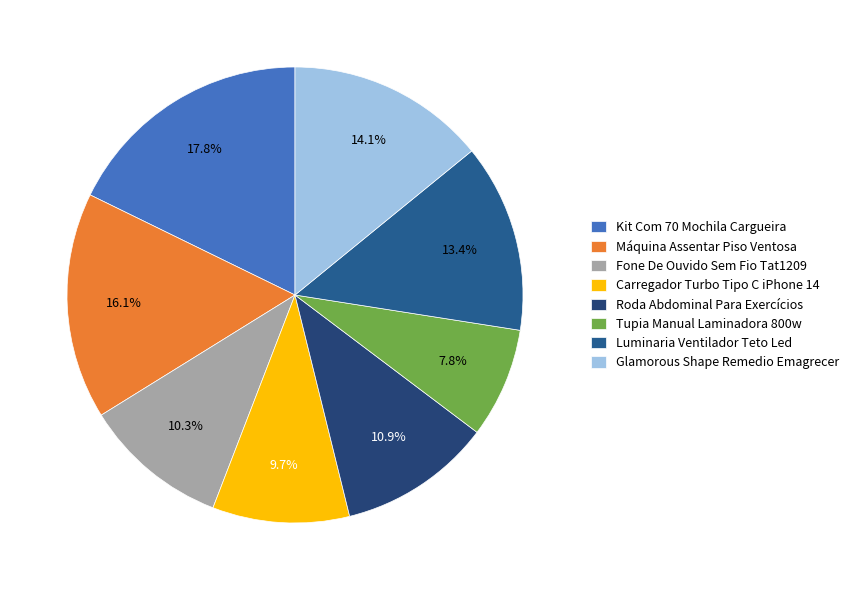

Is it true that Fone De Ouvido Sem Fio Tat1209 is 17% of the pie?

False